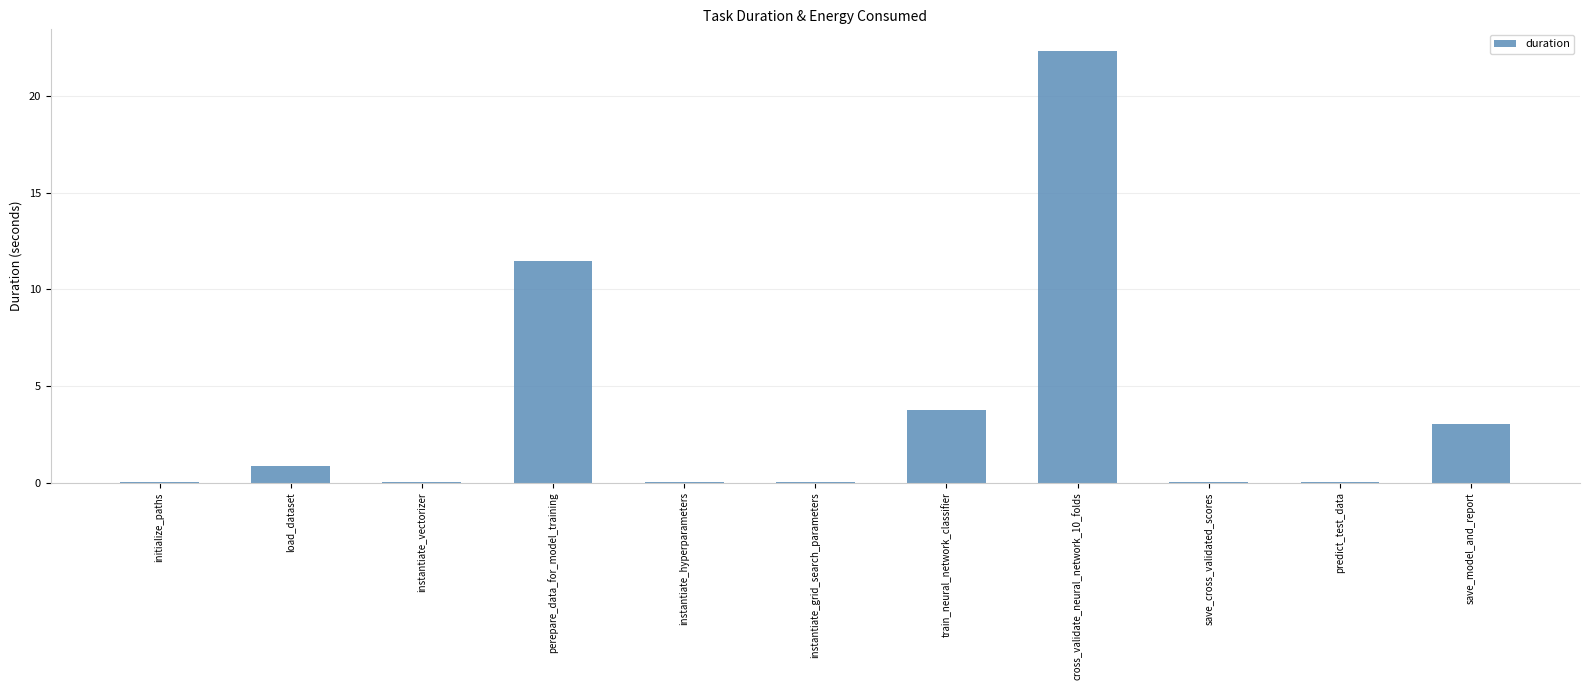

What is the sum of all values?

41.5